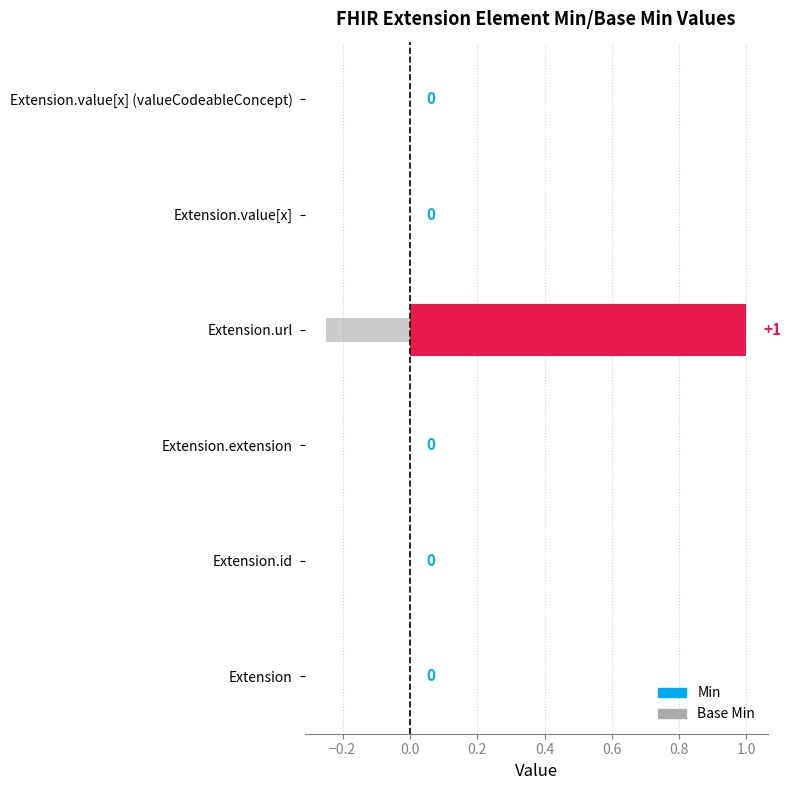

How many bars are there in each group?

2